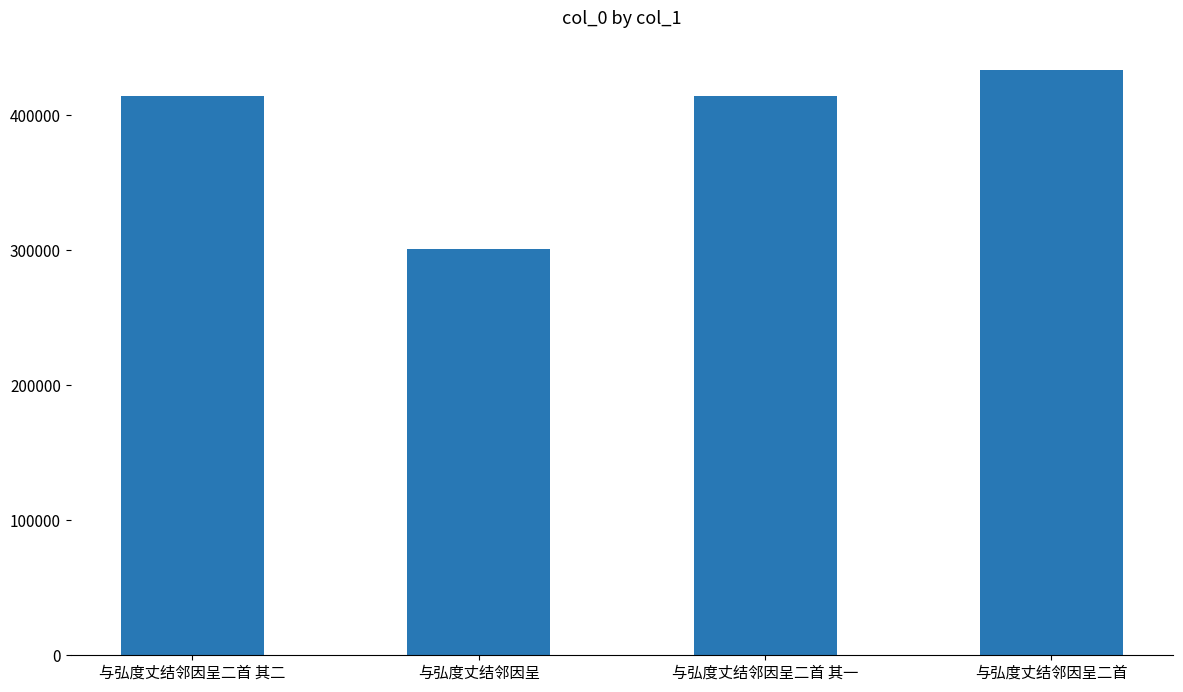

What is the minimum value shown in the chart?

300884